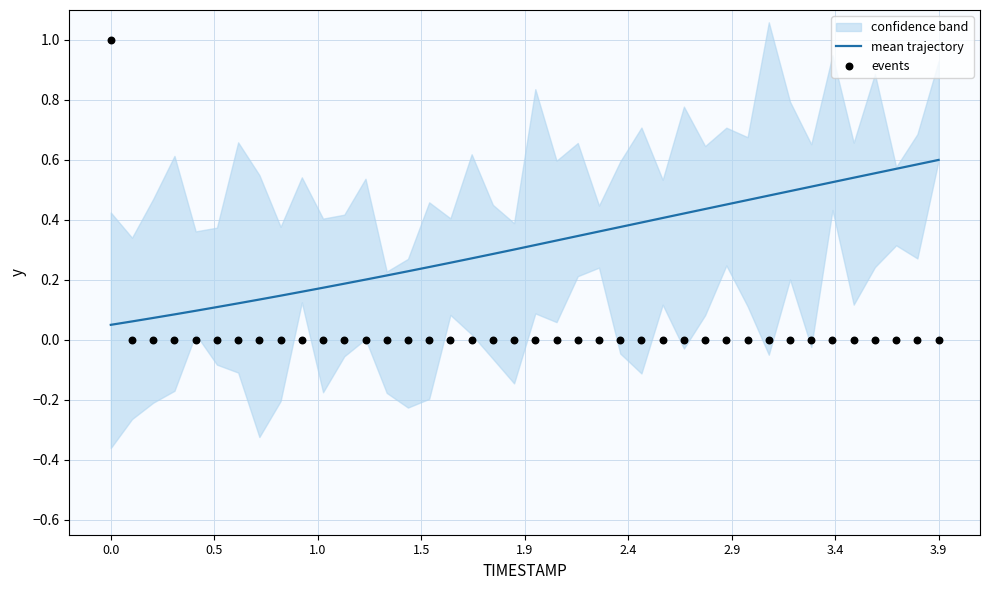

Is the value of mean trajectory at 3.4 greater than the value of events at 24?

Yes